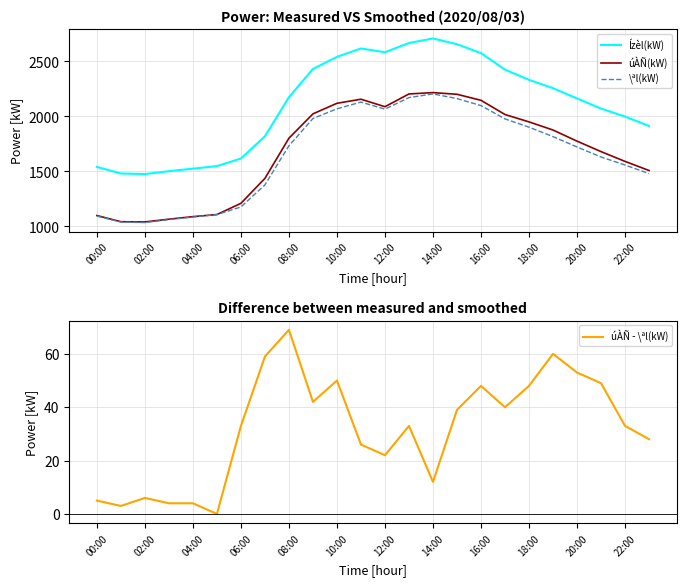

True or false: úÀÑ - \ªl(kW) and Ízèl(kW) intersect in this chart.

False